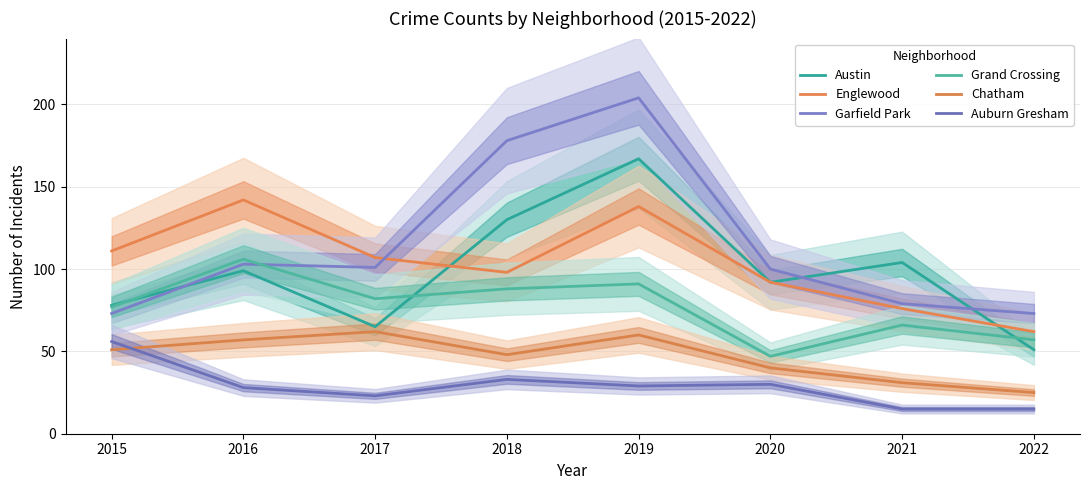

Which category has the highest value in the Englewood series?

2016